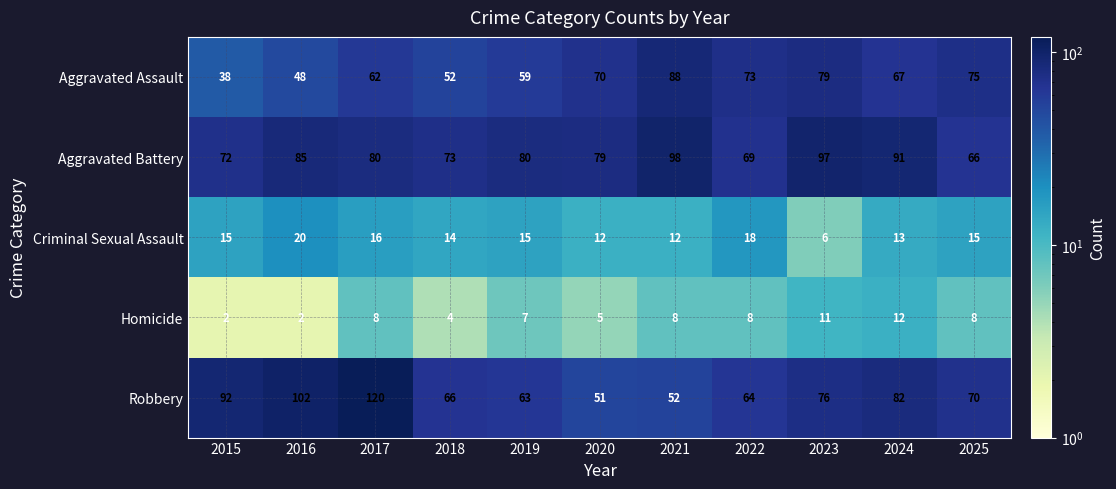

What is the maximum value shown in the chart?

120